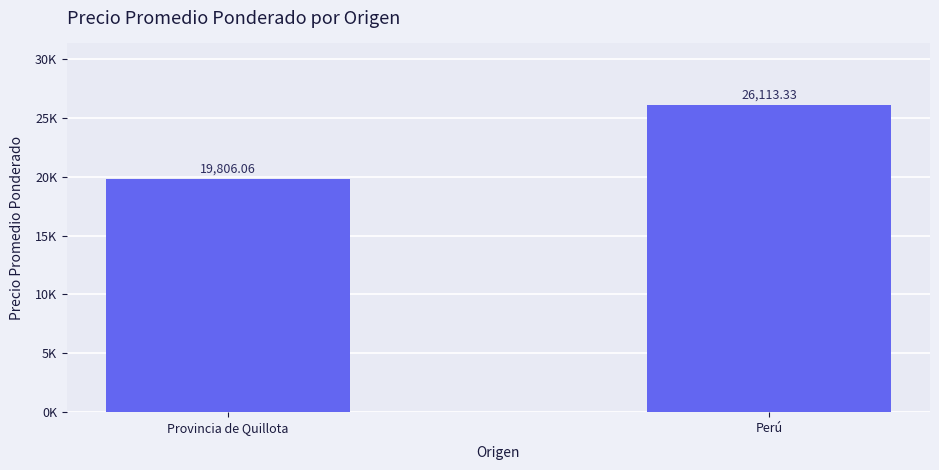

What is the label of the 1st bar from the left?

Provincia de Quillota